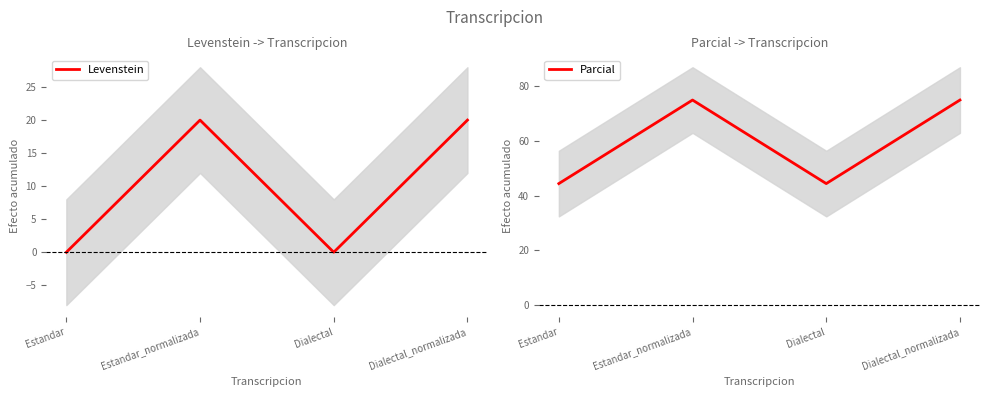

Where is Parcial nearest to the value 59?

Estandar